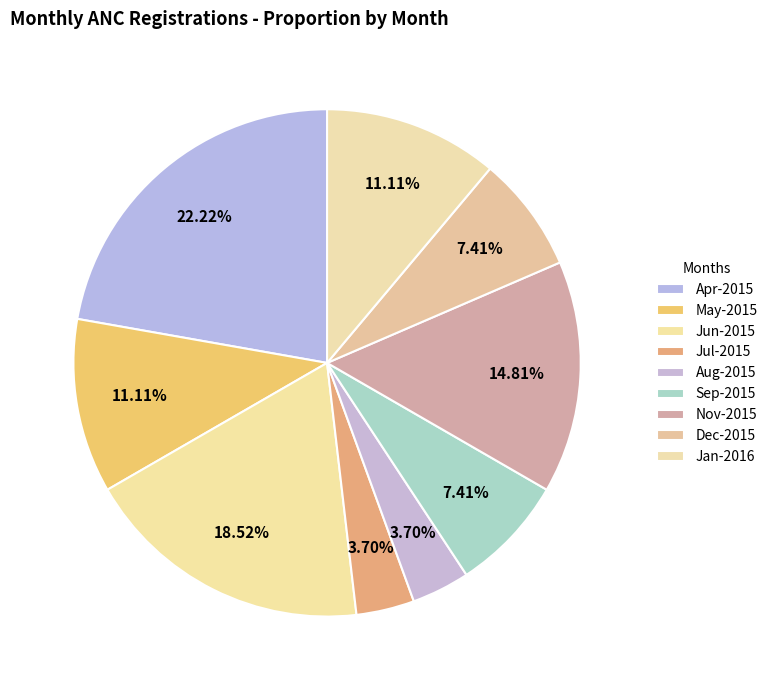

How many segments does this pie chart have?

9